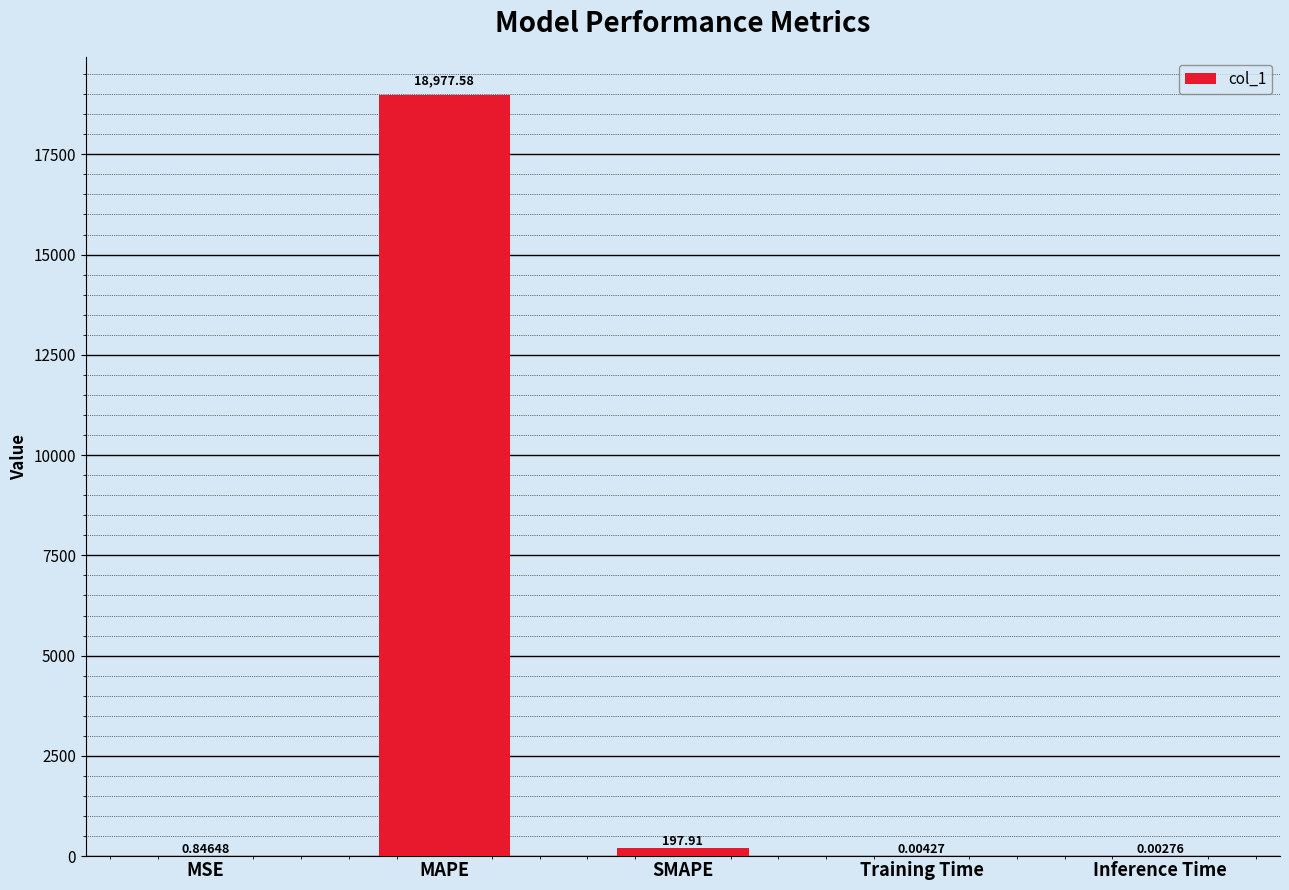

What is the sum of the values at MAPE and Training Time?

18977.6